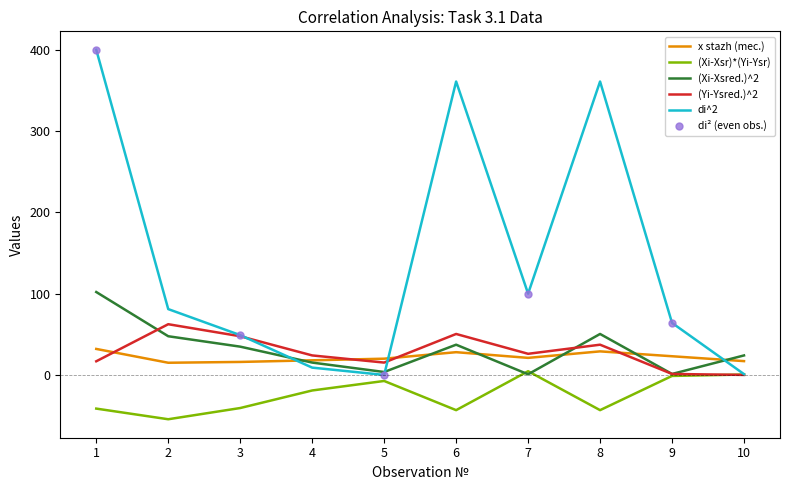

Rank the categories by (Yi-Ysred.)^2 value from highest to lowest.

2, 6, 3, 8, 7, 4, 1, 5, 9, 10